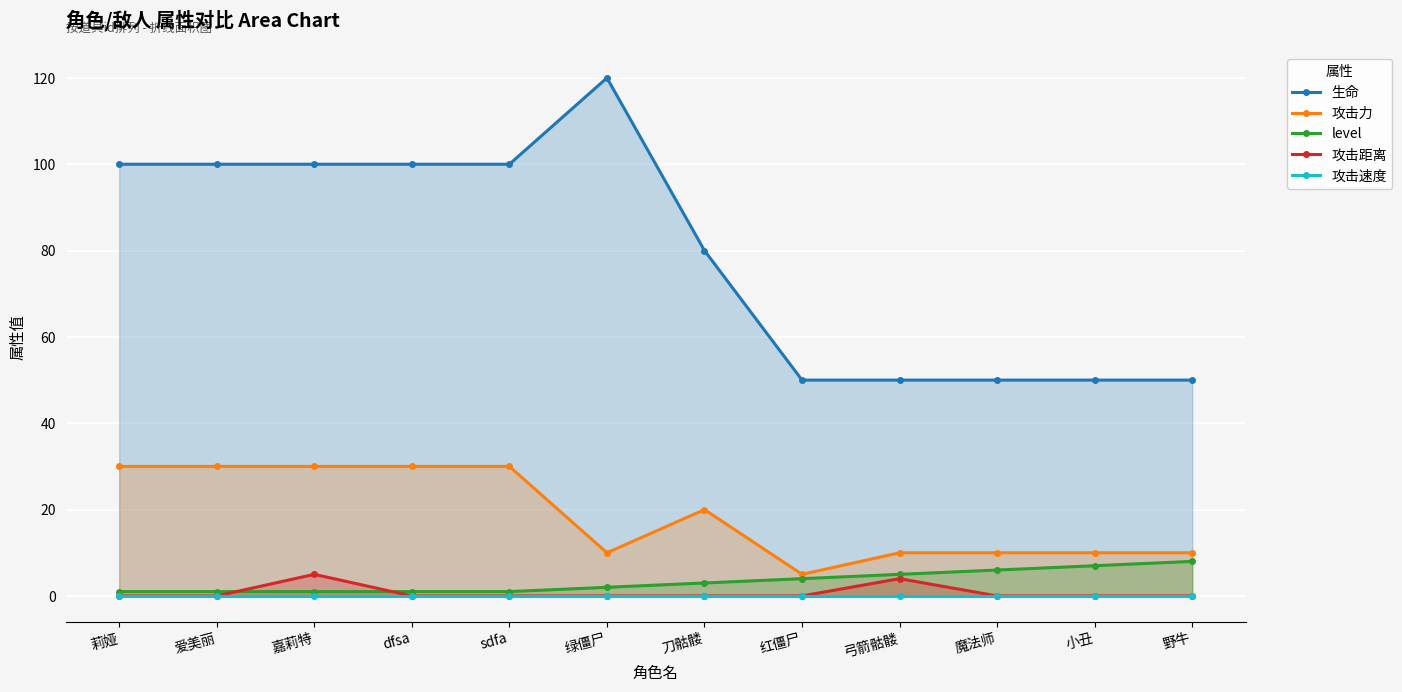

Does the chart display data point markers on the line(s)?

Yes